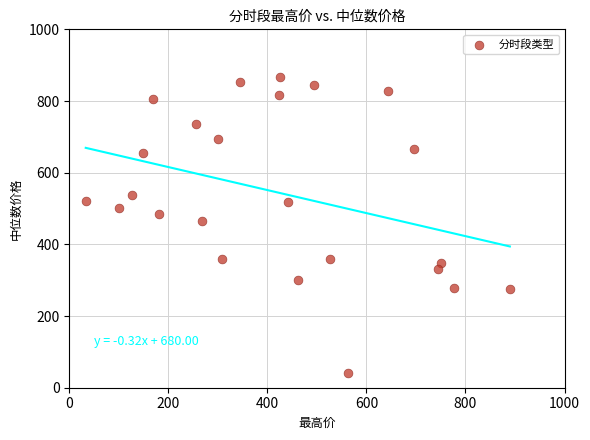

What is the range of X values (max minus min)?

856.5